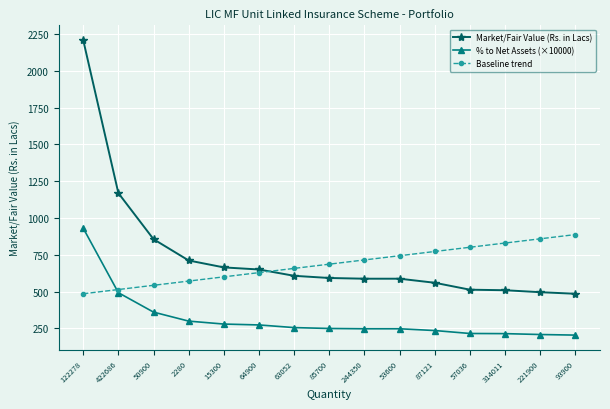

Where does the Market/Fair Value (Rs. in Lacs) series first go above 592?

122278